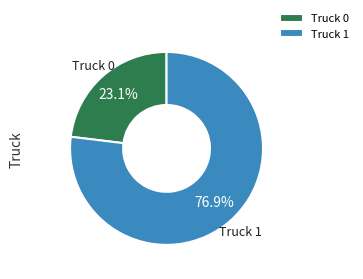

What percentage is the Truck 0 slice, to the nearest percent?

23%